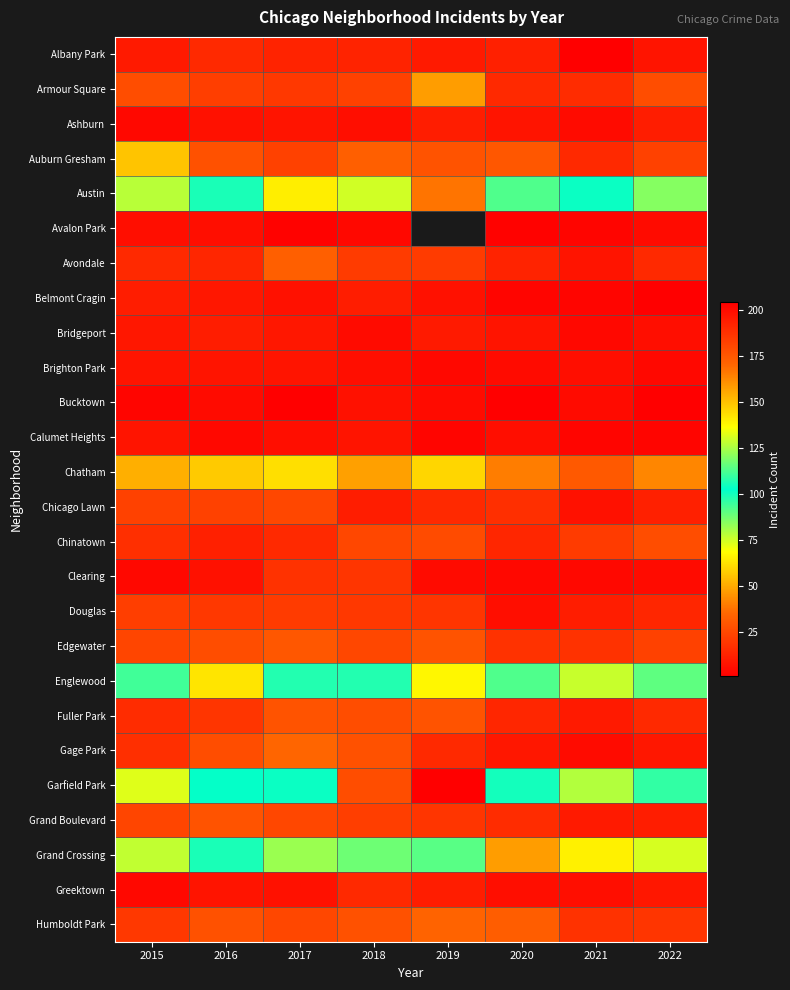

What is the difference between the Armour Square values at 2022 and 2019?

20.0